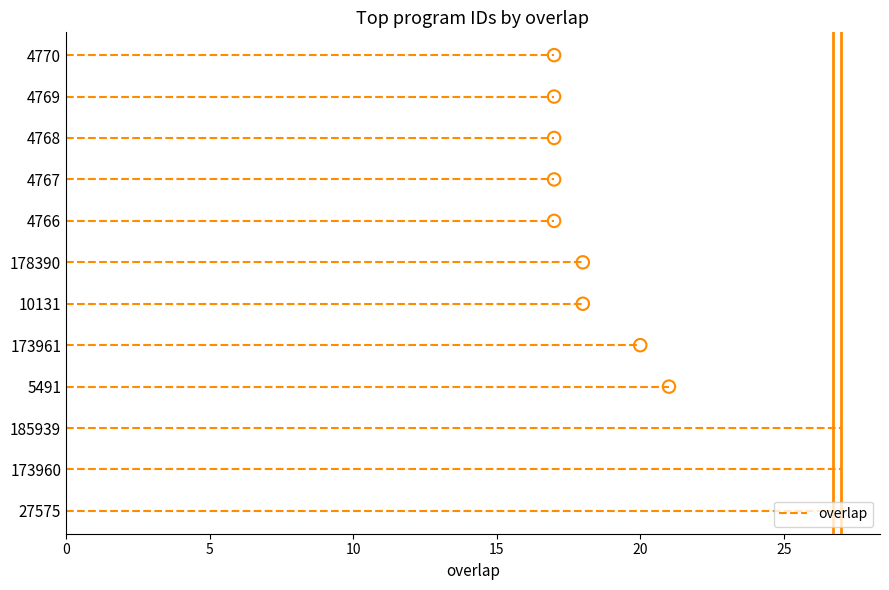

What is the ratio of the value at 4769 to the value at 185939?

0.6